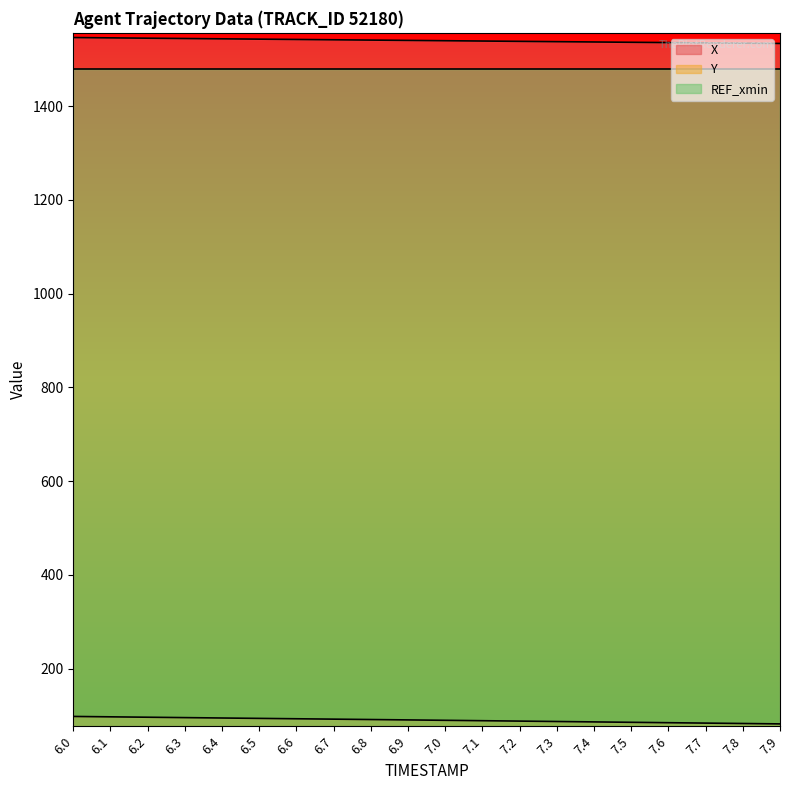

What is the maximum value for X?

1546.2